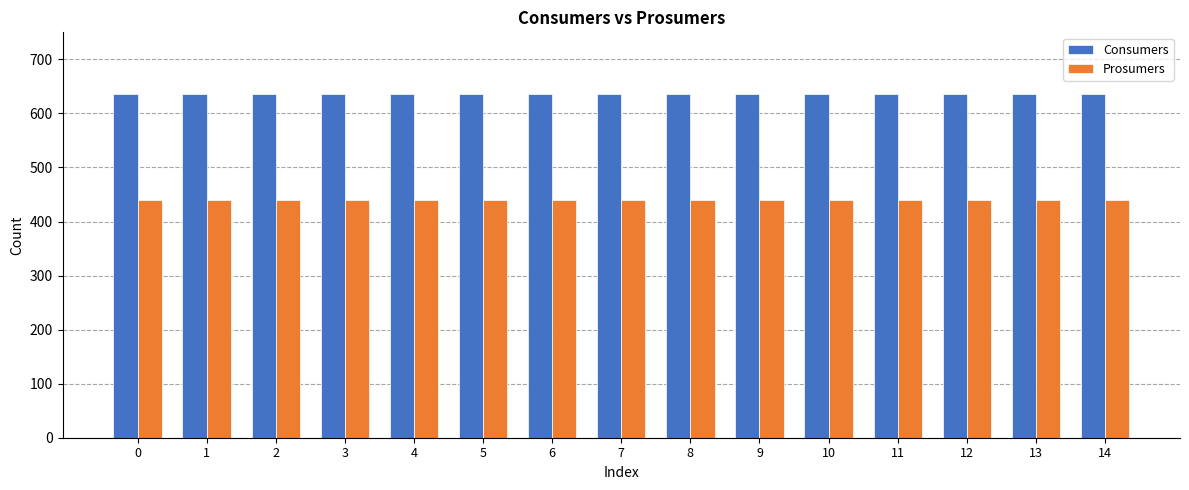

Reading left to right, transcribe all the data shown in this chart.

Consumers: 635	635	635	635	635	635	635	635	635	635	635	635	635	635	635
Prosumers: 440	440	440	440	440	440	440	440	440	440	440	440	440	440	440